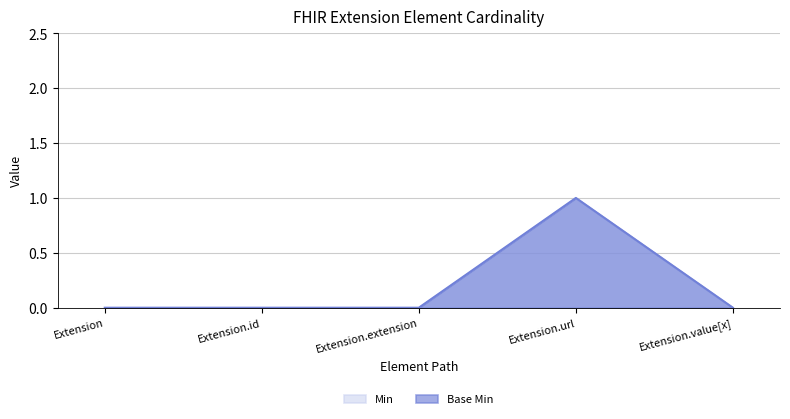

How many data points in Min are above 0?

1